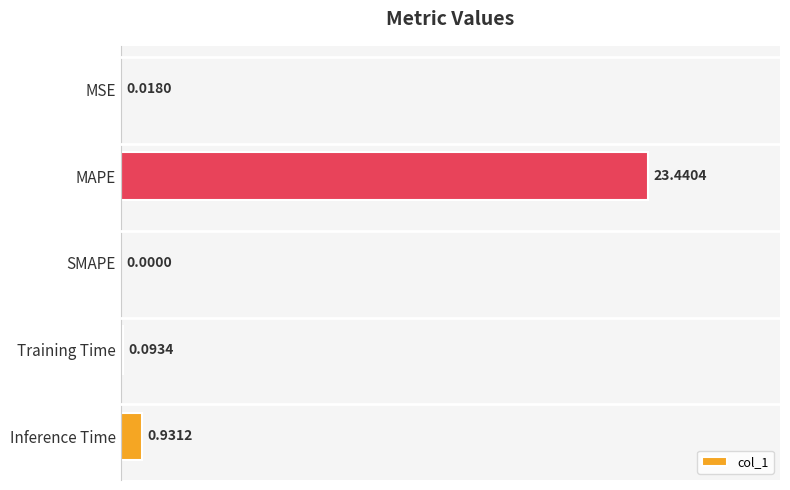

What is the change in value from MAPE to Inference Time?

-22.5